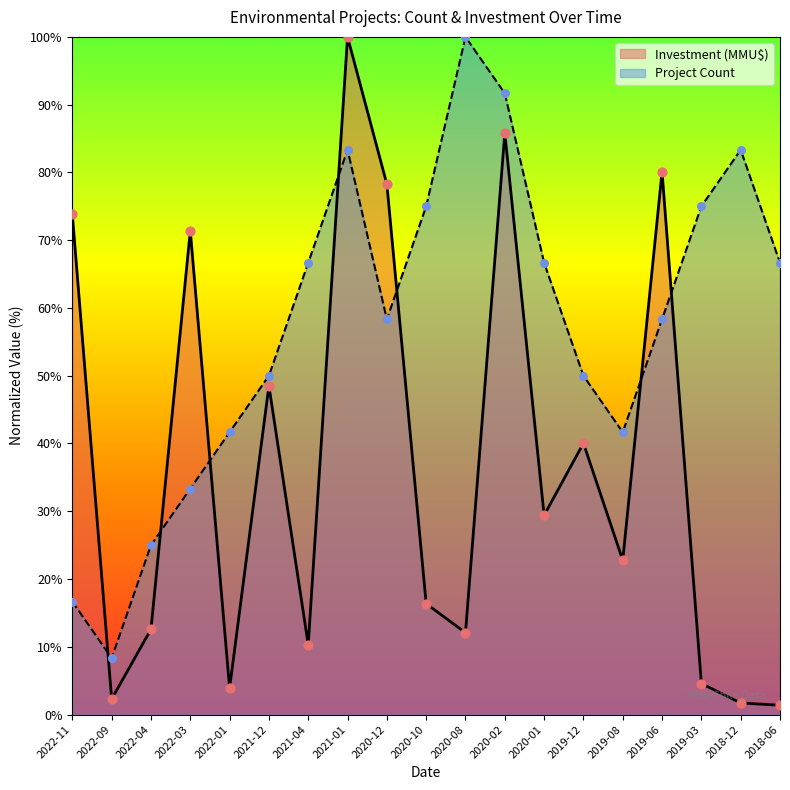

Is the value of Project Count at 2021-12 greater than the value of Investment (MMU$) at 2020-01?

Yes